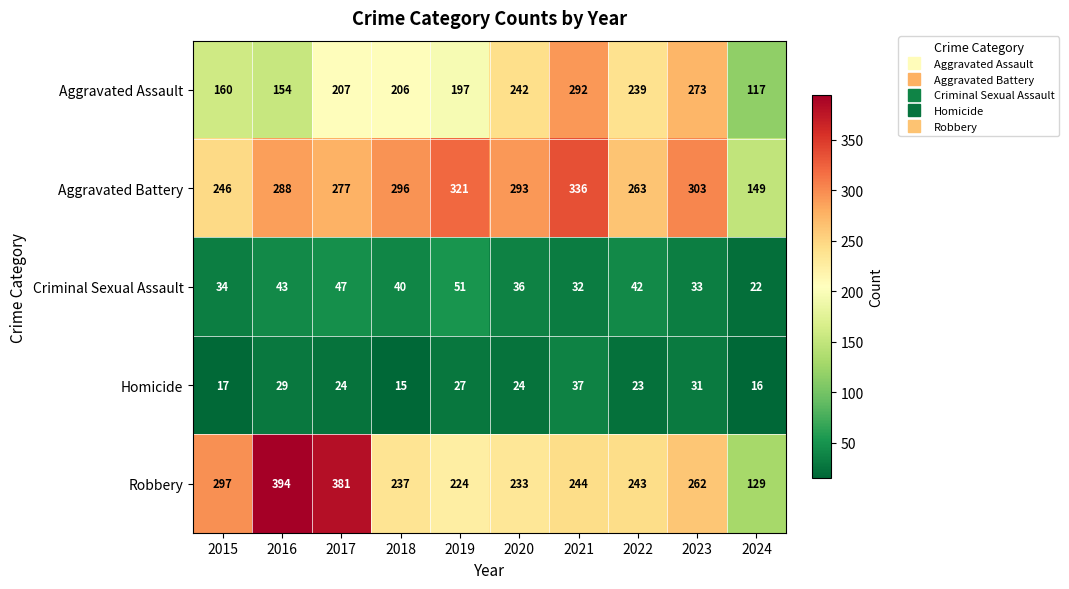

Between 2015 and 2016, which series saw the biggest shift?

Robbery